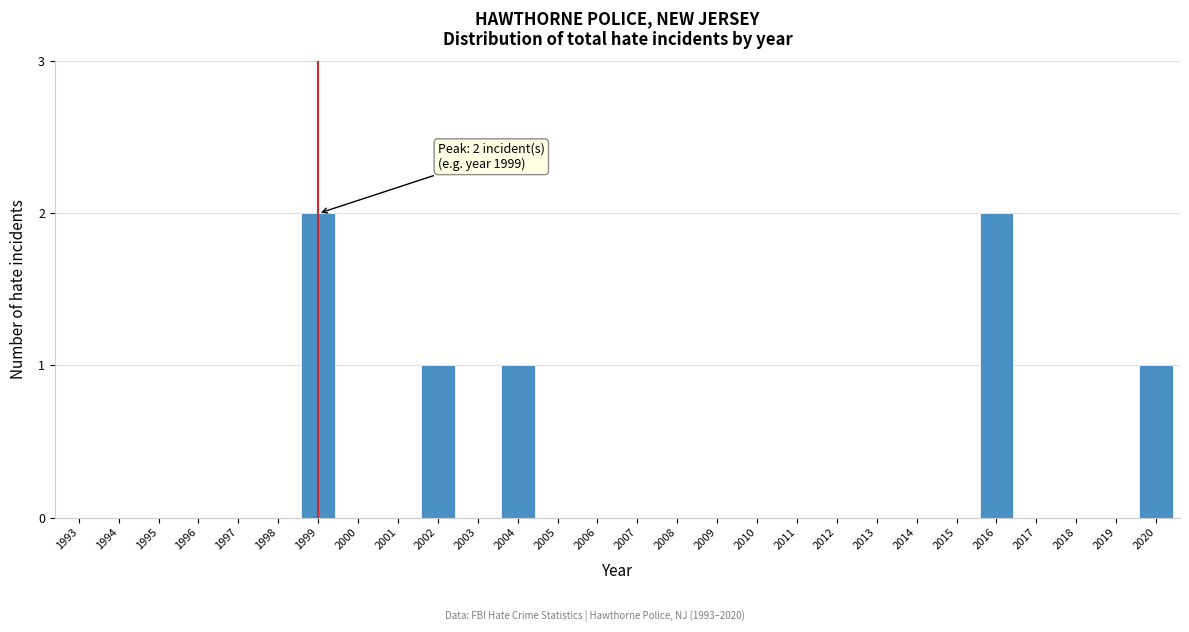

Reading right to left, list all the values displayed in this chart.

2020=1	2019=0	2018=0	2017=0	2016=2	2015=0	2014=0	2013=0	2012=0	2011=0	2010=0	2009=0	2008=0	2007=0	2006=0	2005=0	2004=1	2003=0	2002=1	2001=0	2000=0	1999=2	1998=0	1997=0	1996=0	1995=0	1994=0	1993=0